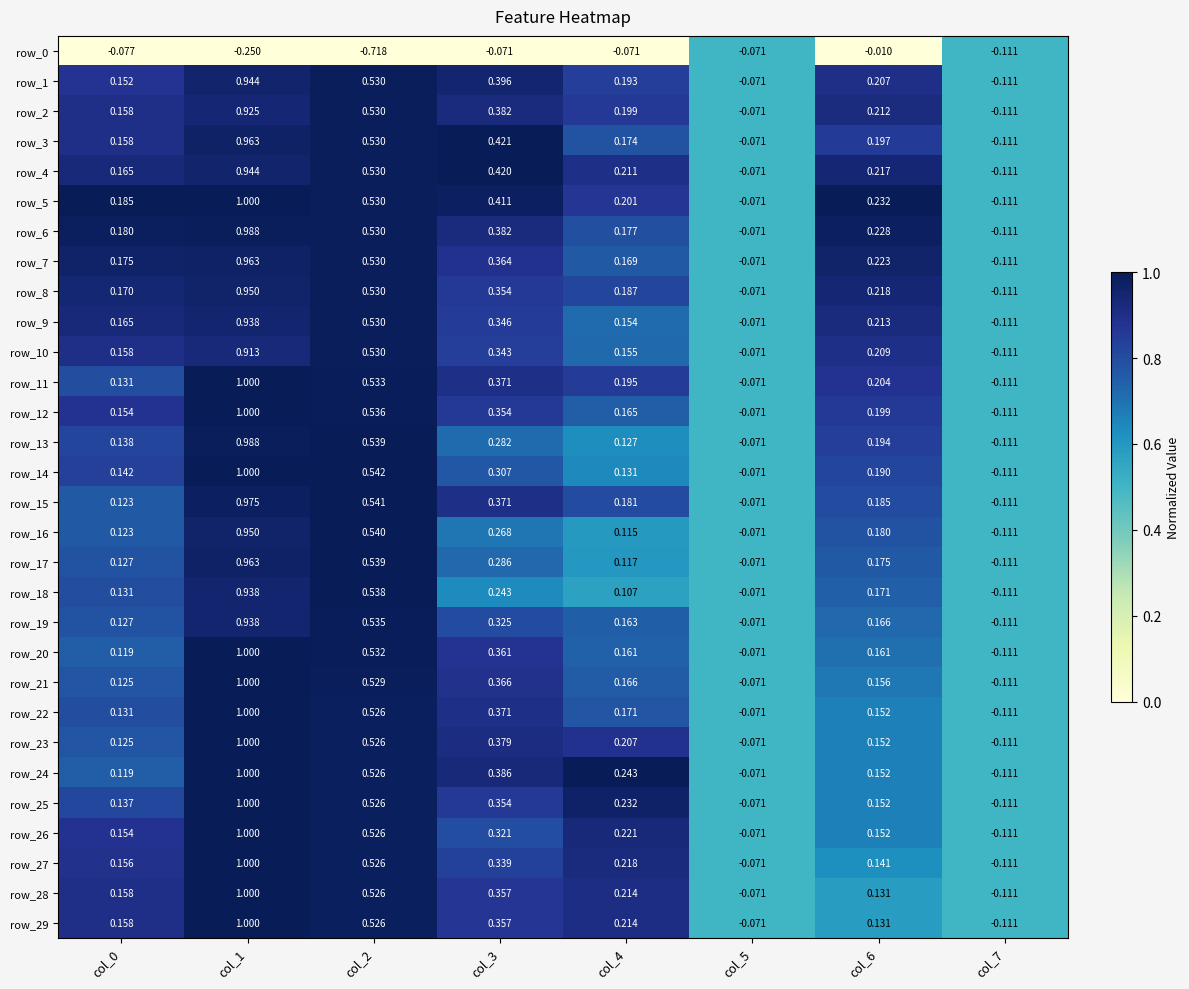

How many series are shown in this chart?

30